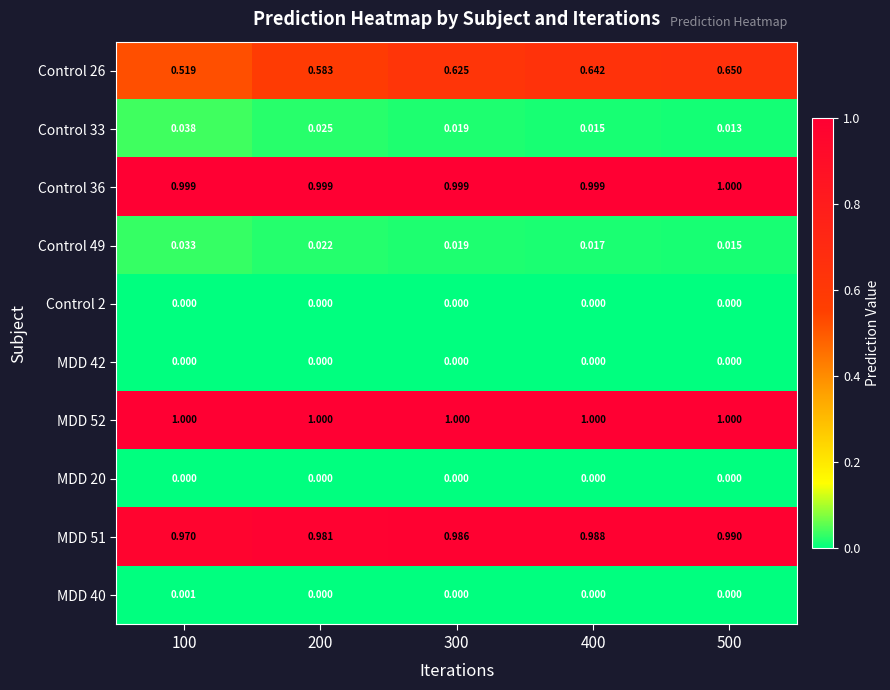

What is the total value across all series at 300?

3.6